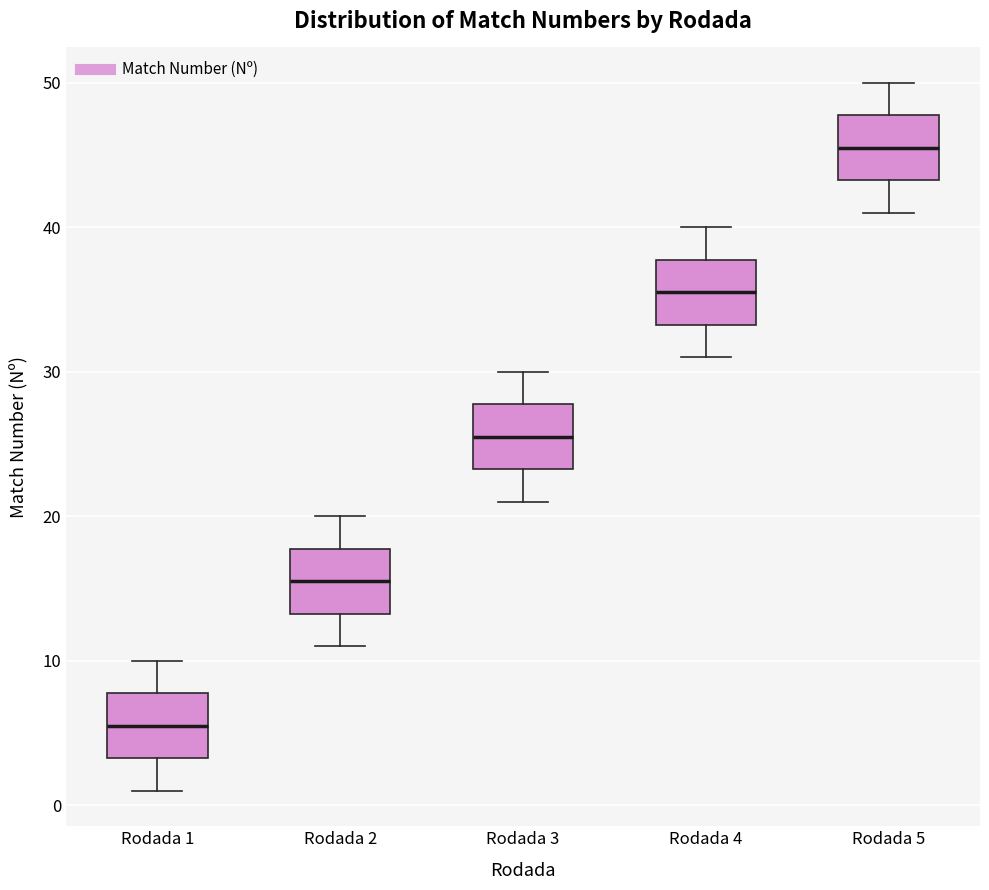

Where does the median line of the box for Rodada 5 sit on the y-axis? The values are not printed on the chart, so give them approximately, as read against the axis.

46